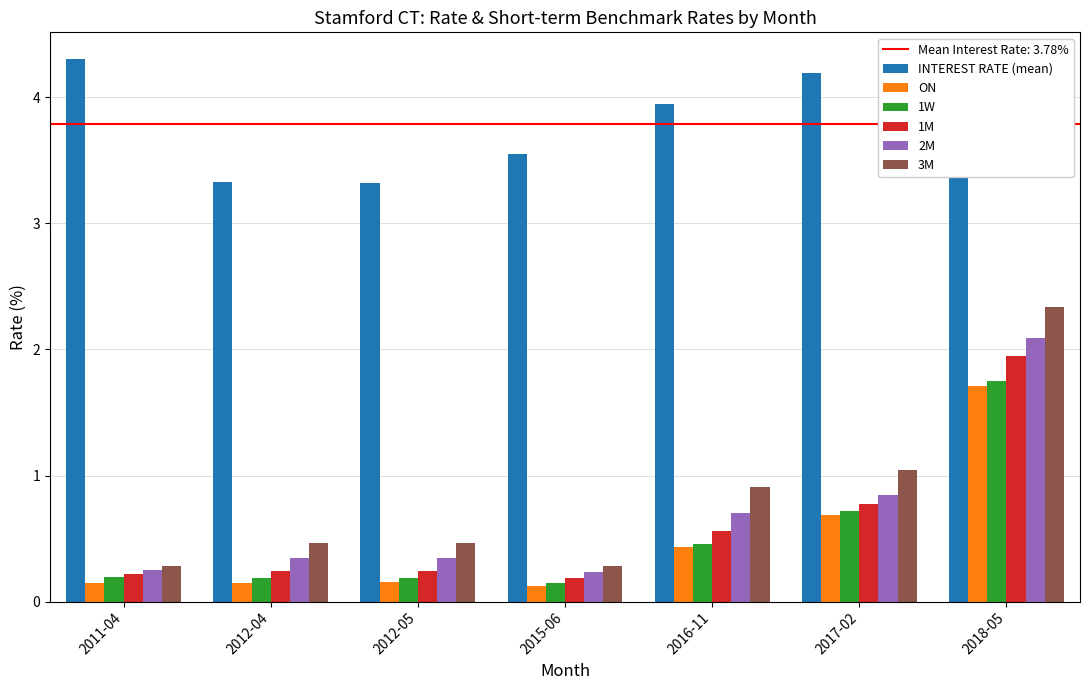

How many bars are there in total?

42